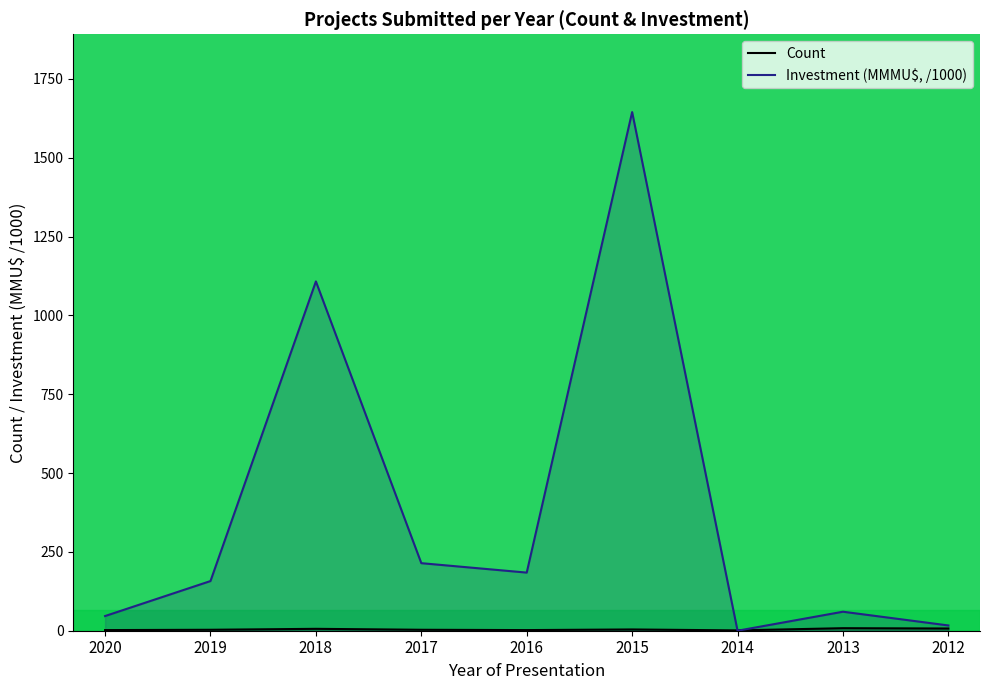

At which label does Investment (MMMU$, /1000) reach its peak?

2015